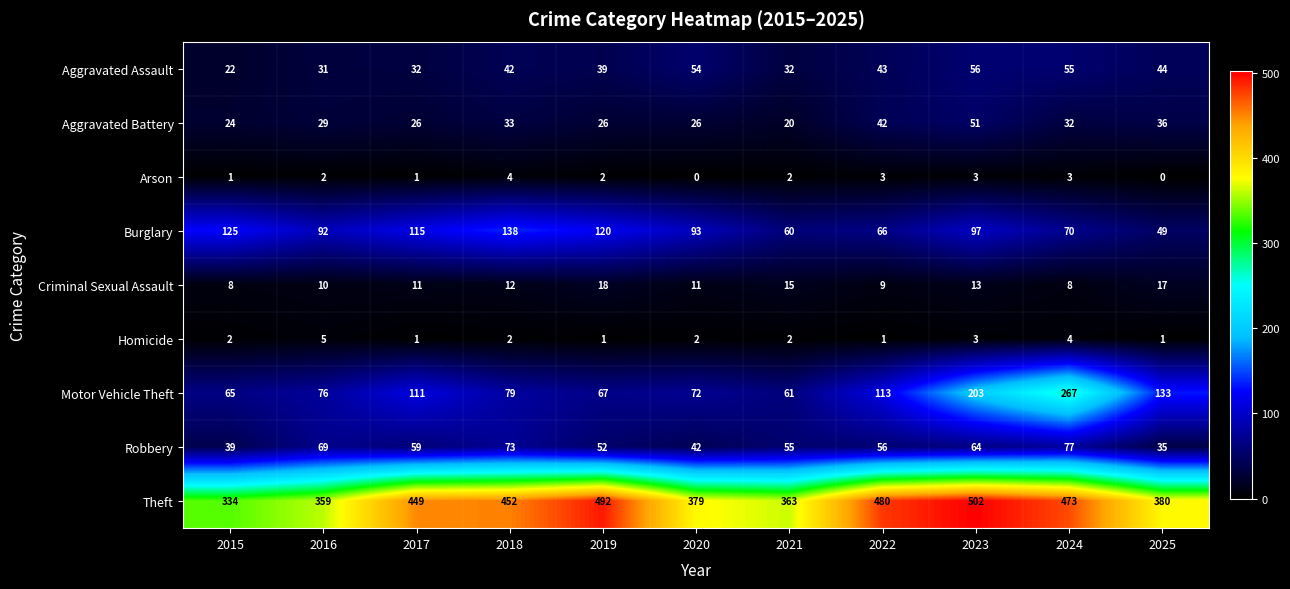

Which series changed the most between 2019 and 2021?

Theft